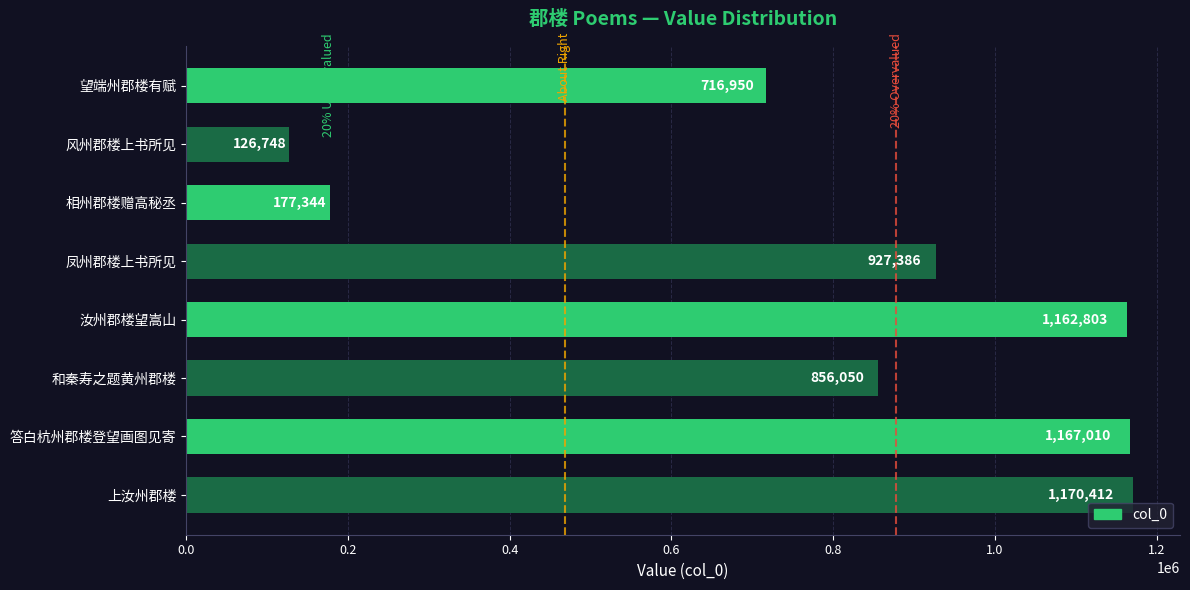

At which category does the chart reach its minimum across all series?

风州郡楼上书所见